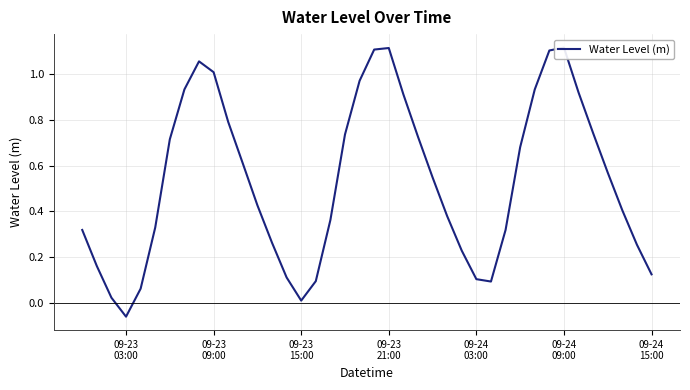

At which category does the chart reach its peak across all series?

09-24 09:00